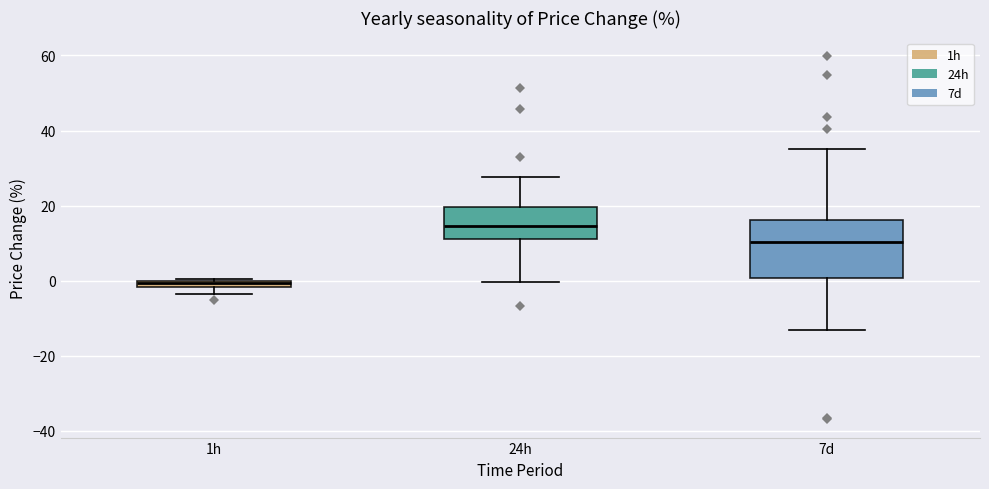

Where does the lower whisker of the box for 7d end on the y-axis? The values are not printed on the chart, so give them approximately, as read against the axis.

-14